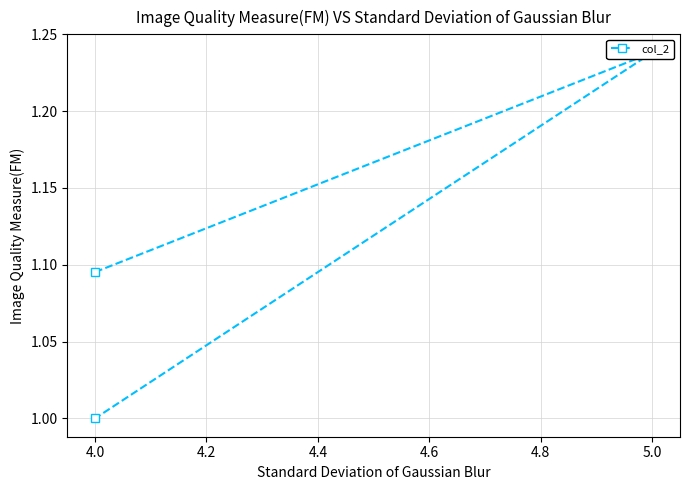

Is this an area chart (filled region under the line)?

No